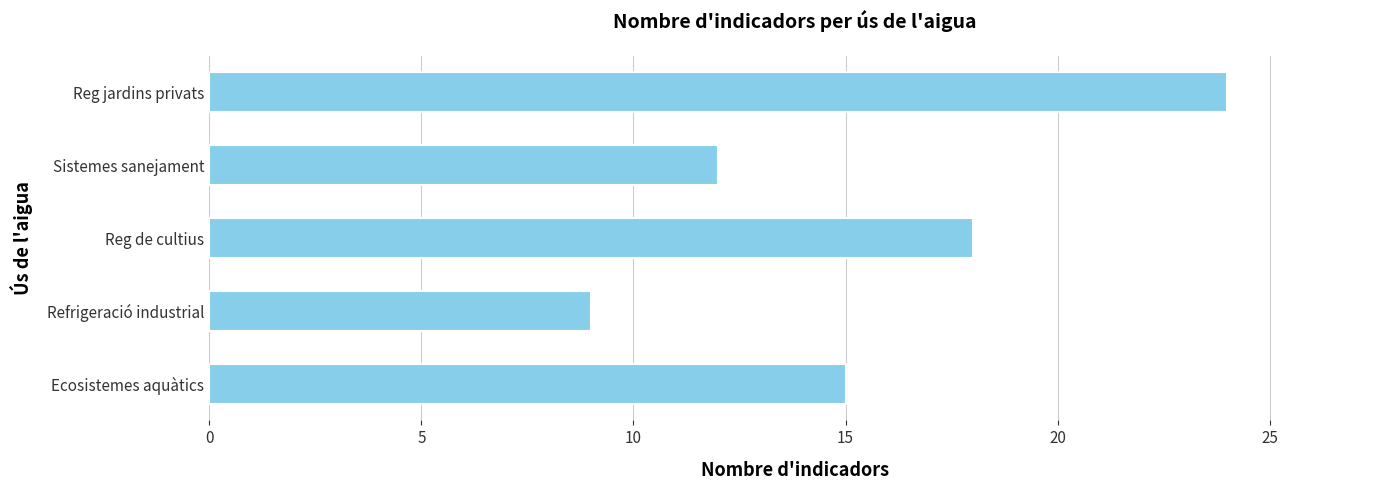

Does the chart contain any negative values?

No